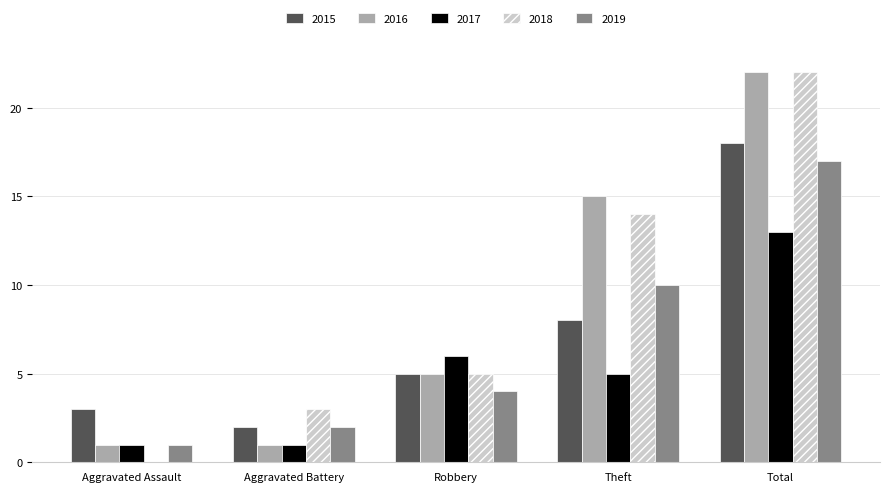

Is it true that 2015 equals 3 at Aggravated Assault?

True